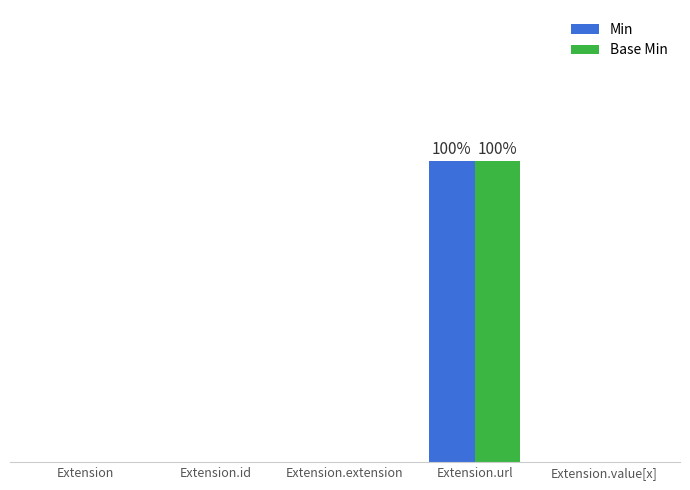

Between Extension and Extension.extension, which series saw the biggest shift?

Min